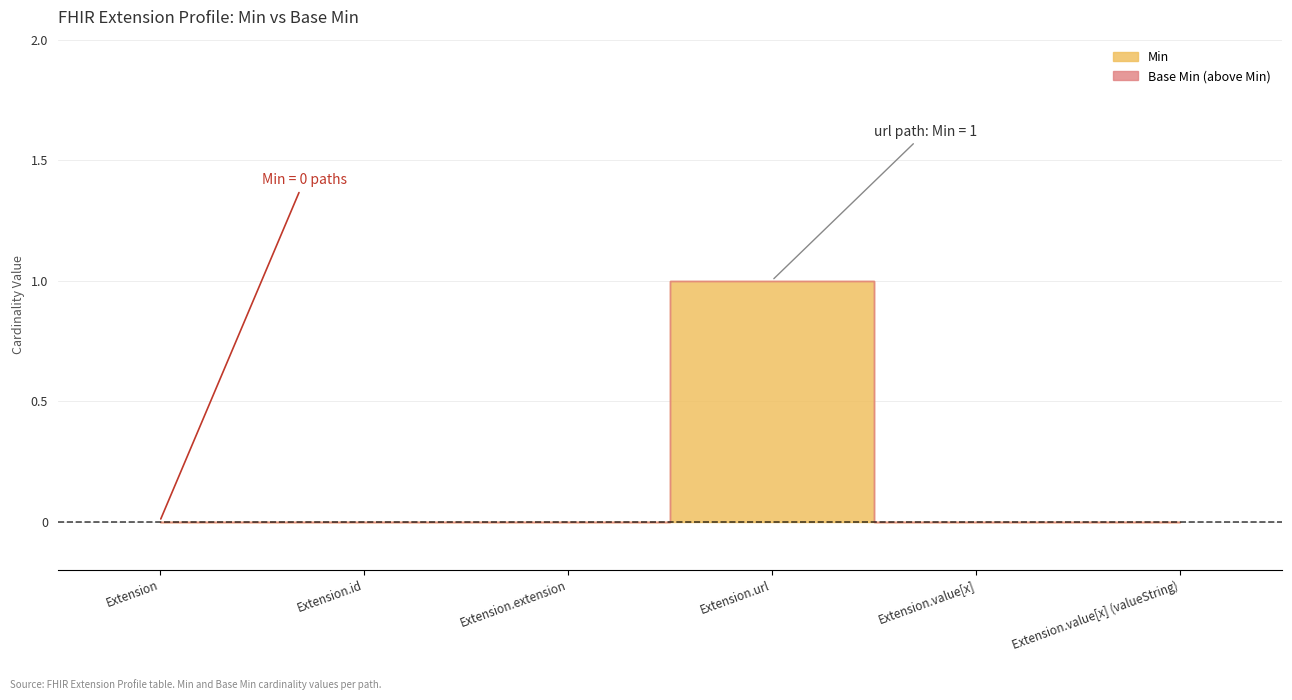

True or false: Base Min and Min intersect in this chart.

False